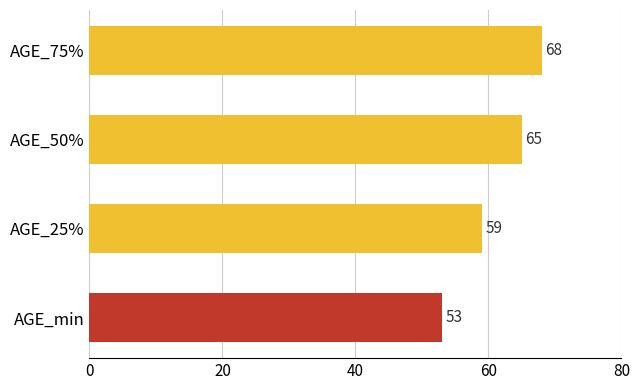

Which label corresponds to the largest value in the chart?

AGE_75%